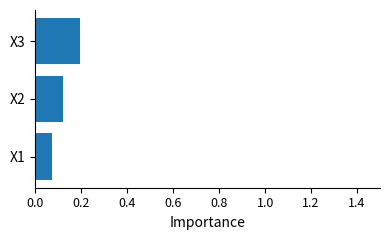

What is the sum of the values at X3 and X2?

0.3